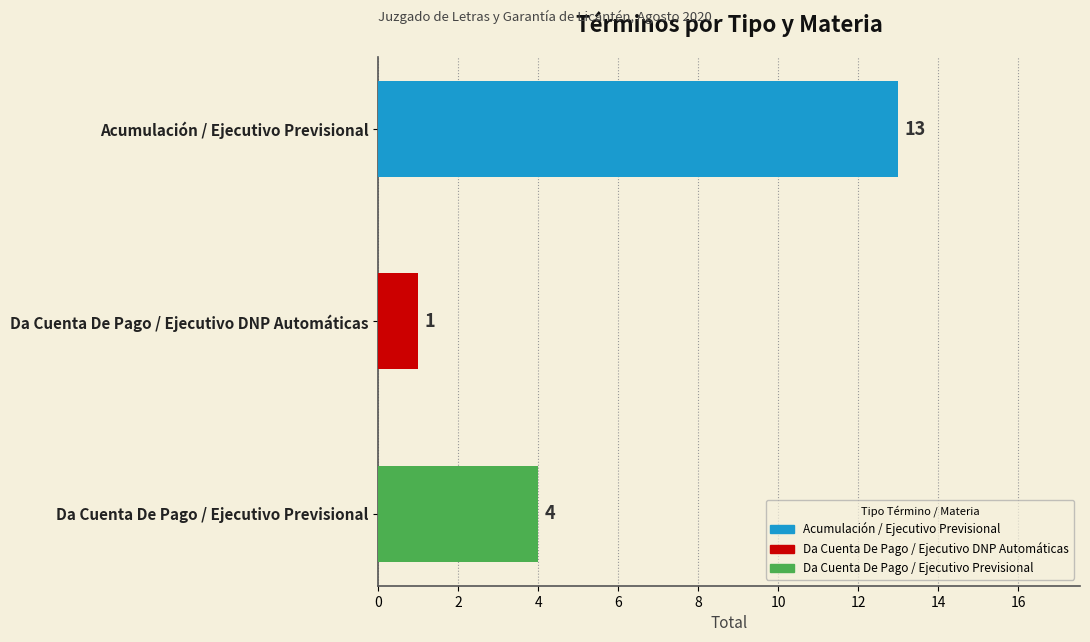

Approximately how many times larger is the value at Da Cuenta De Pago / Ejecutivo DNP Automáticas compared to Acumulación / Ejecutivo Previsional?

0.1